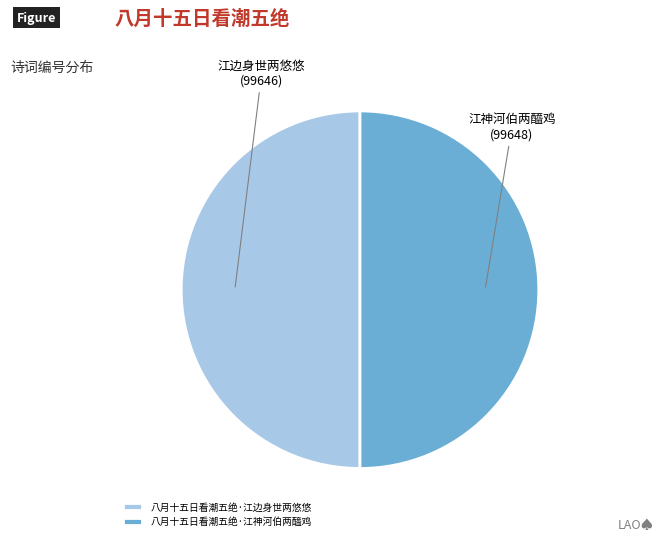

Approximately how many times larger is the value at 八月十五日看潮五绝·江神河伯两醯鸡 compared to 八月十五日看潮五绝·江边身世两悠悠?

1.0